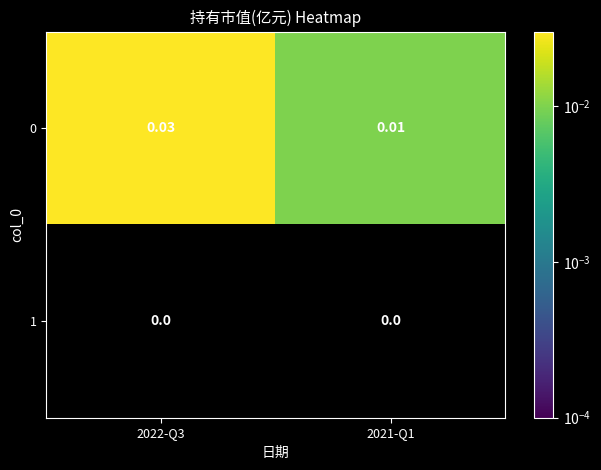

List the series in order of their overall mean, highest first.

0, 1